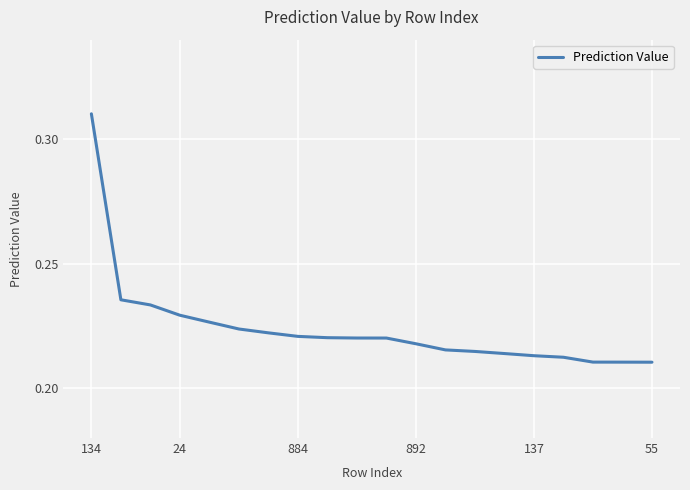

Does the chart have visible grid lines?

Yes